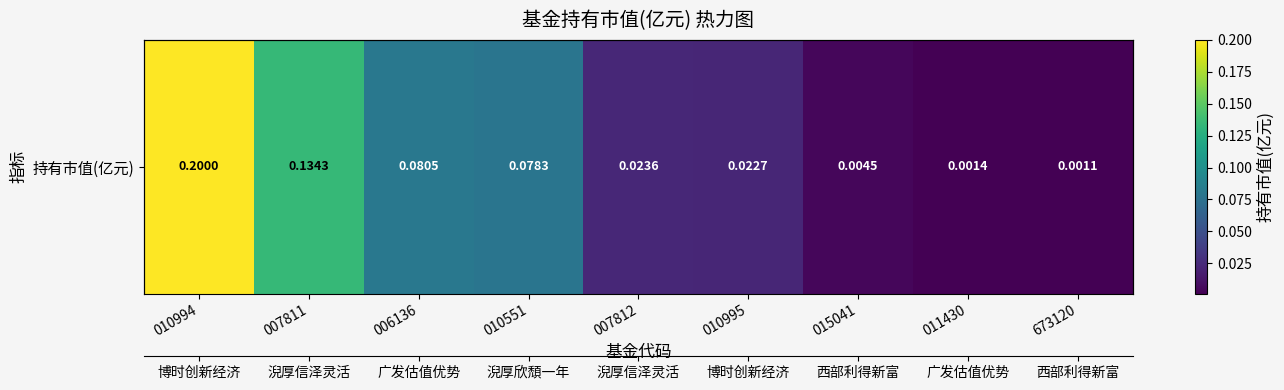

Reading left to right, extract all data points from this chart.

0.2	0.1	0.1	0.1	0.0	0.0	0.0	0.0	0.0